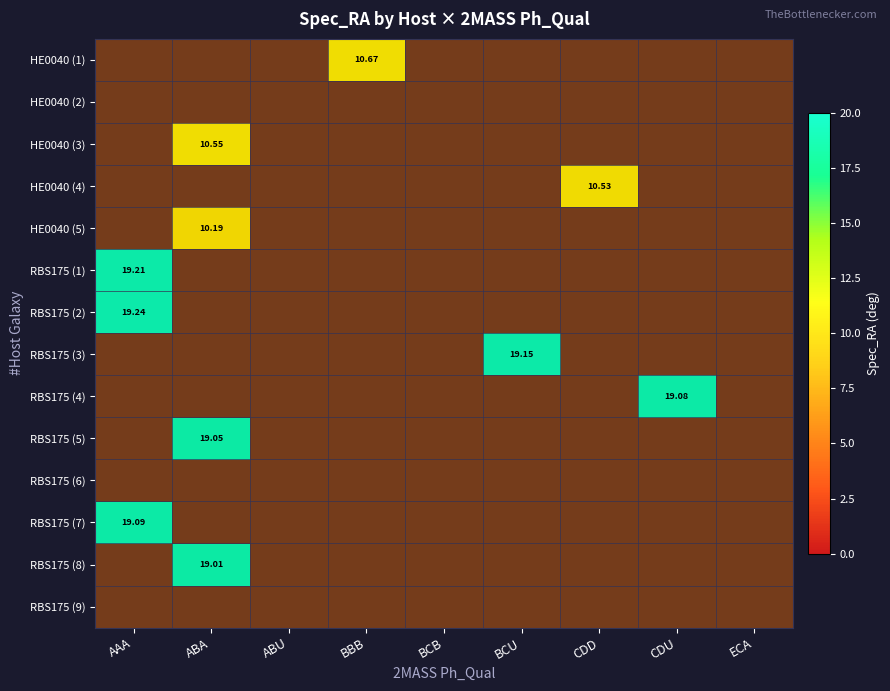

True or false: RBS175 (4) has a value of 30.9 at CDU.

False